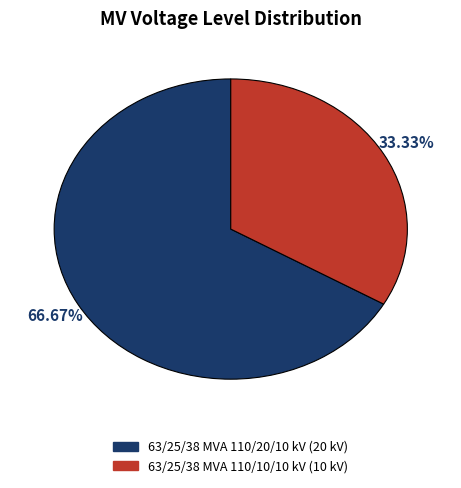

Count the number of slices in the pie.

2